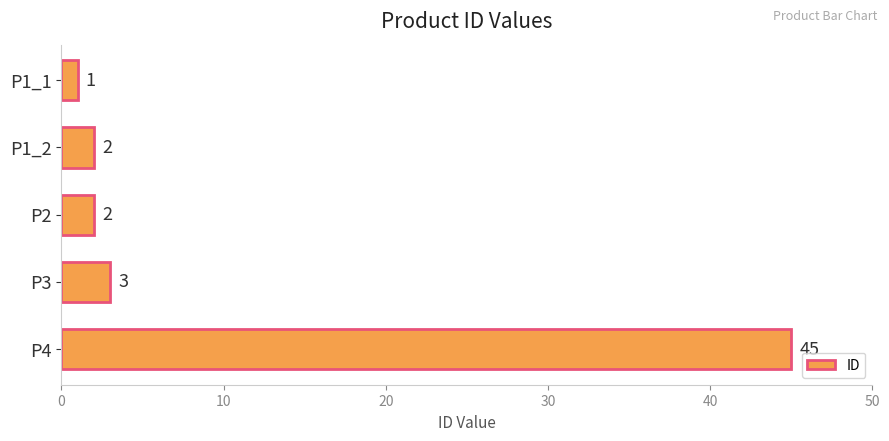

Reading top to bottom, what are all the values shown in this chart?

1	2	2	3	45